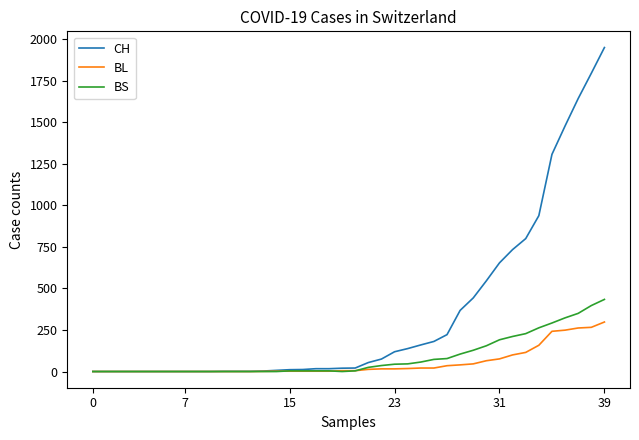

Which series has the largest total across all categories?

CH